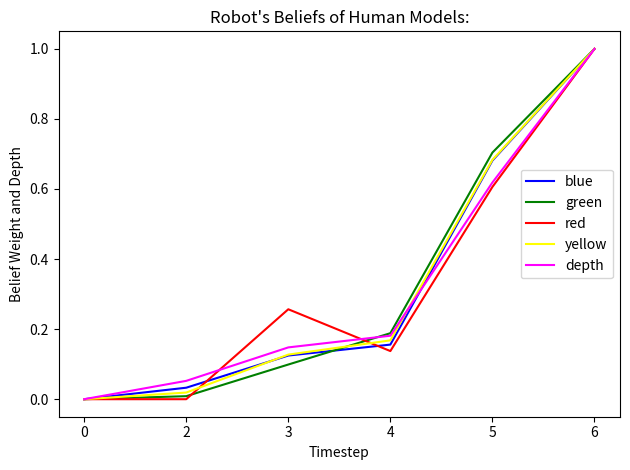

True or false: blue has more than 1 points higher than both neighbors.

False